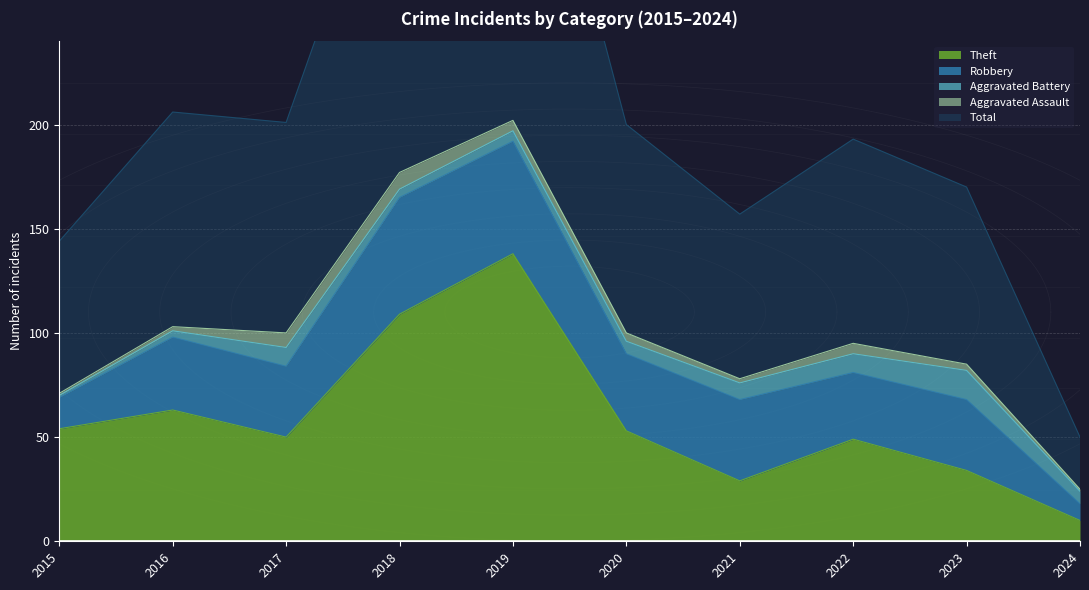

Read the Total value at 2015, to the nearest 5.

75